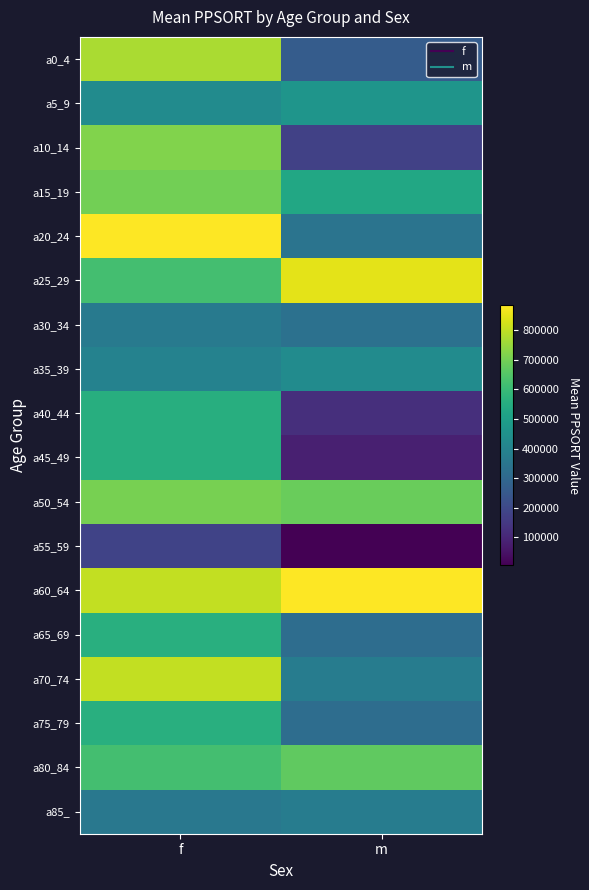

Count the number of data series in this chart.

18